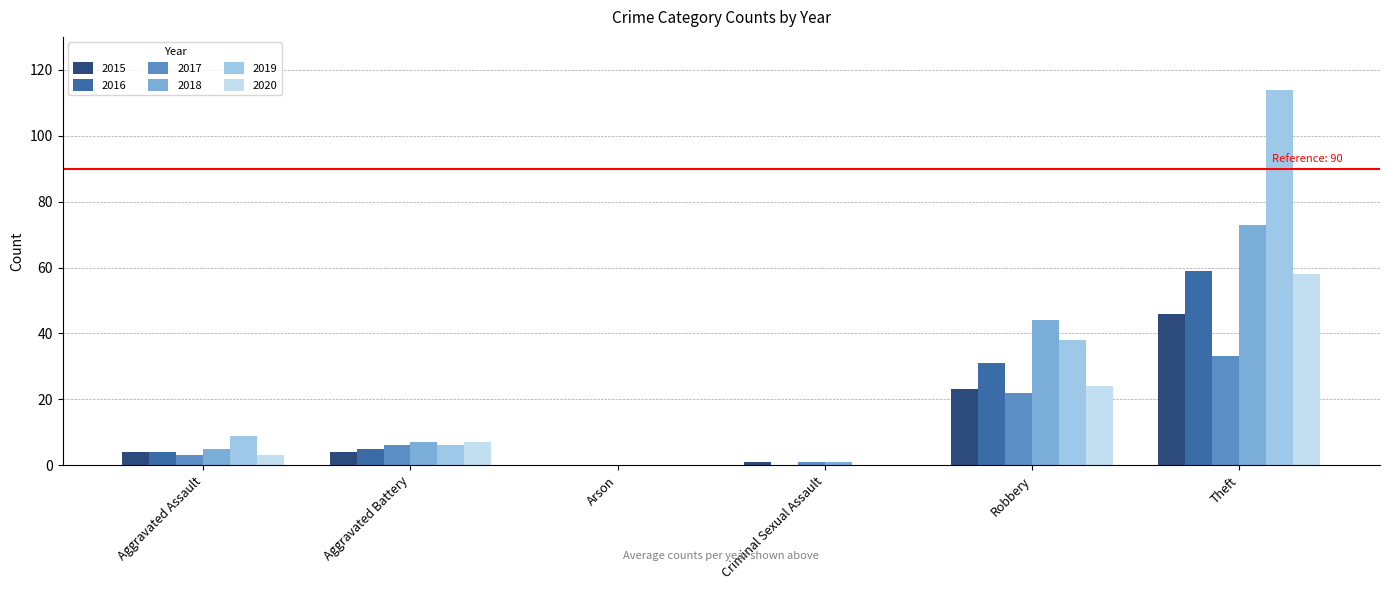

What is the greatest value displayed?

114